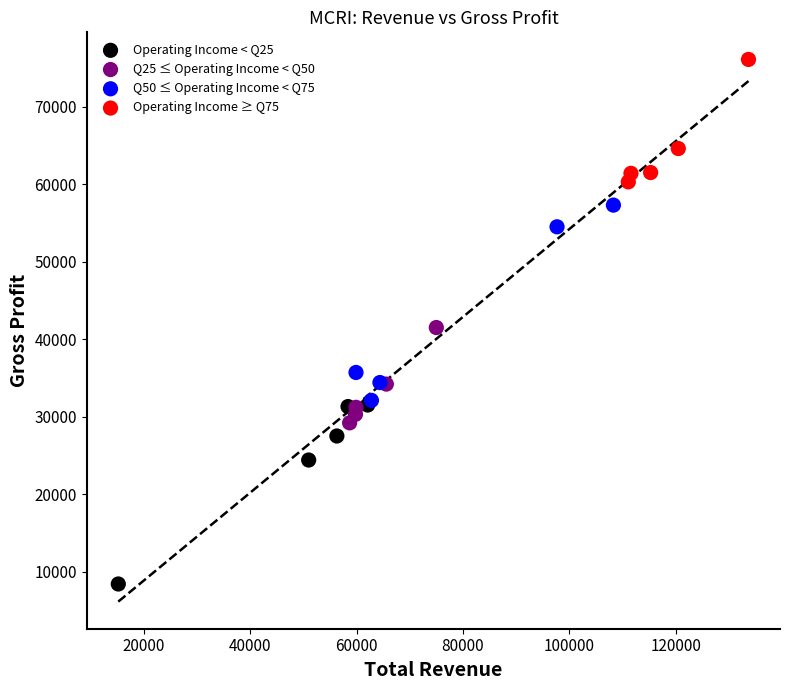

Which series reaches the maximum Y coordinate?

Operating Income ≥ Q75